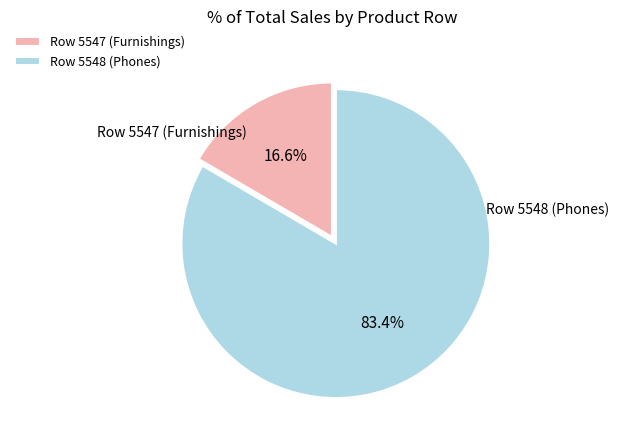

Does Row 5547 (Furnishings) represent more than half of the total?

No